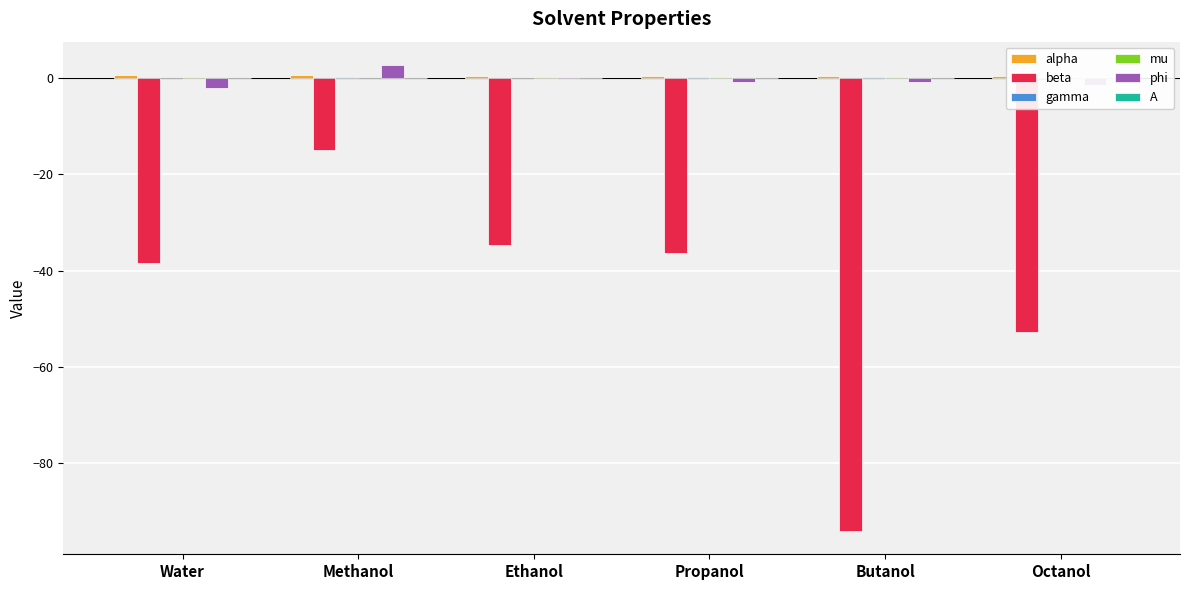

How many values in A are above zero?

1